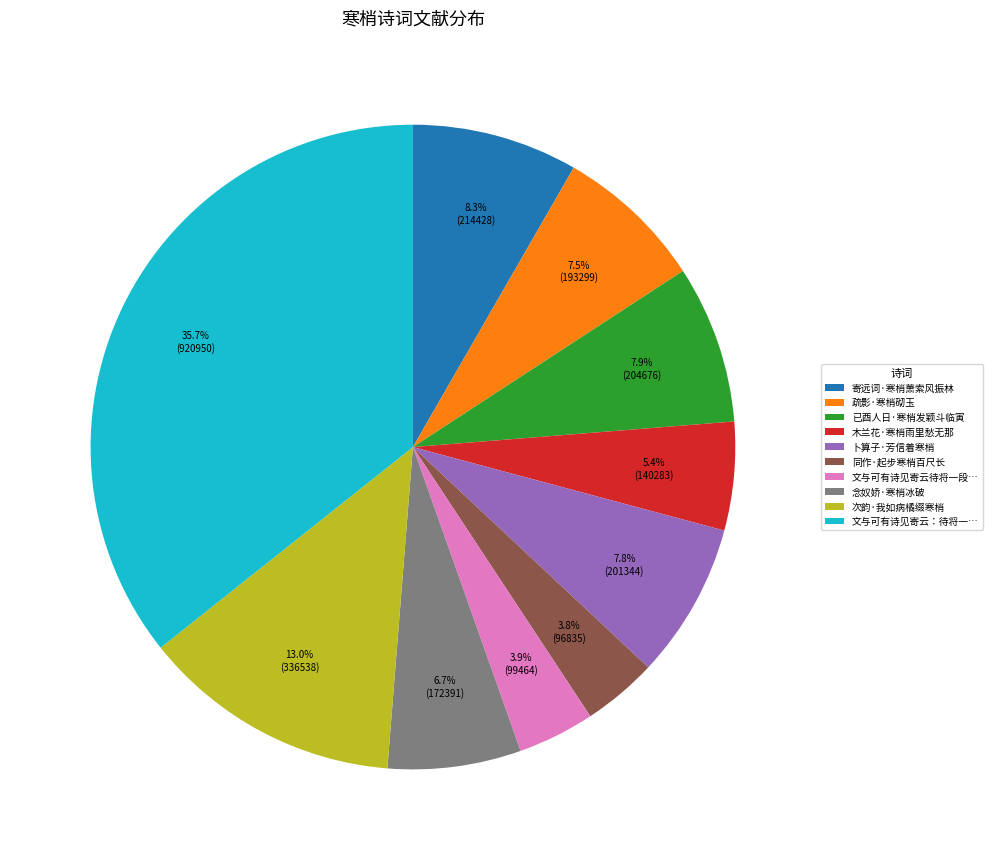

Which category has the biggest portion of the pie?

文与可有诗见寄云：待将一…